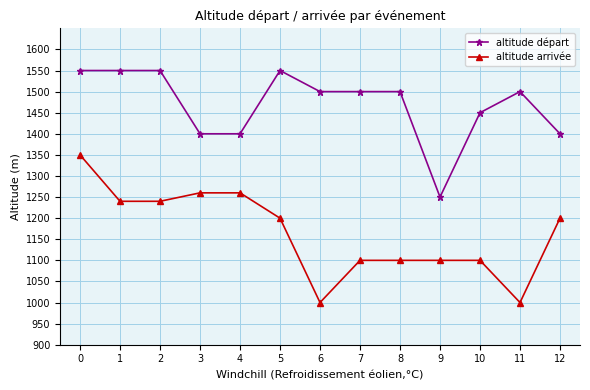

What is the minimum value shown in the chart?

1000